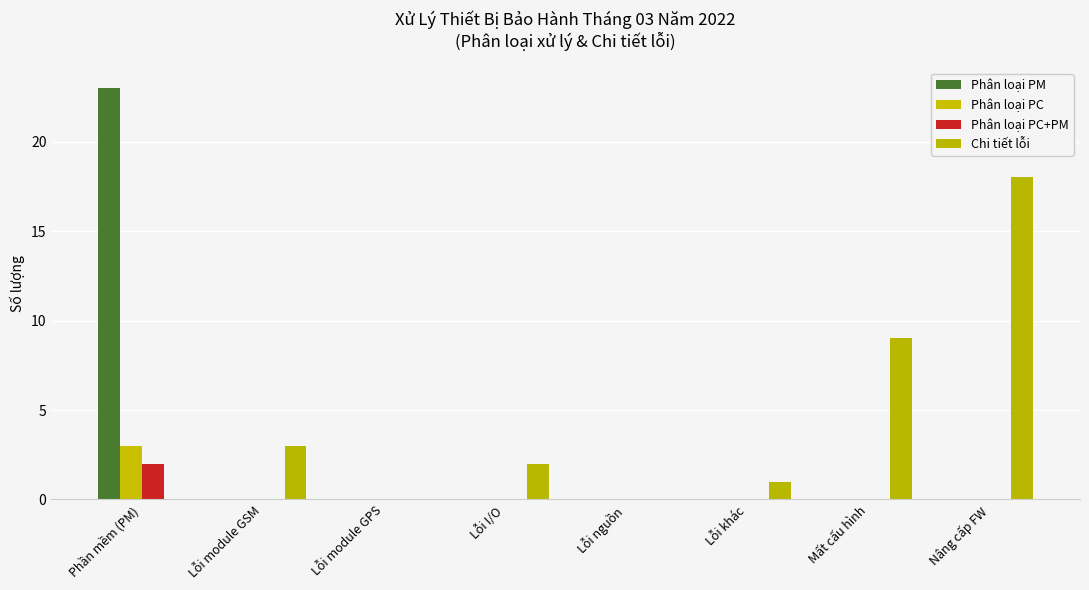

At how many categories does at least one series exceed 6?

3